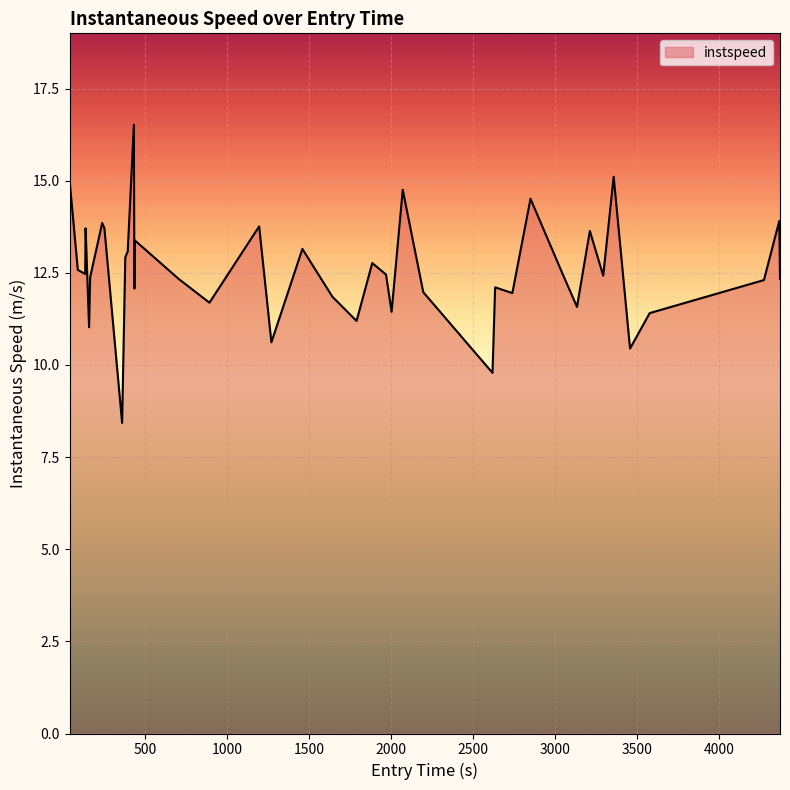

What is the smallest value displayed?

8.4